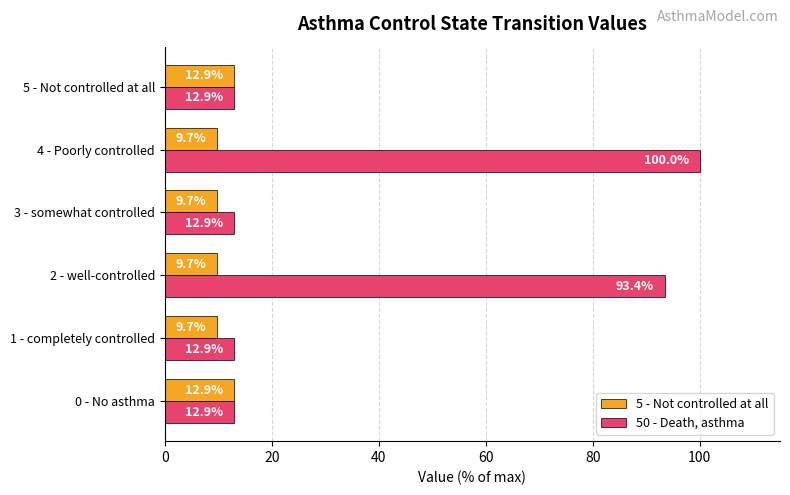

True or false: 50 - Death, asthma has a value of 6.0 at 1 - completely controlled.

False